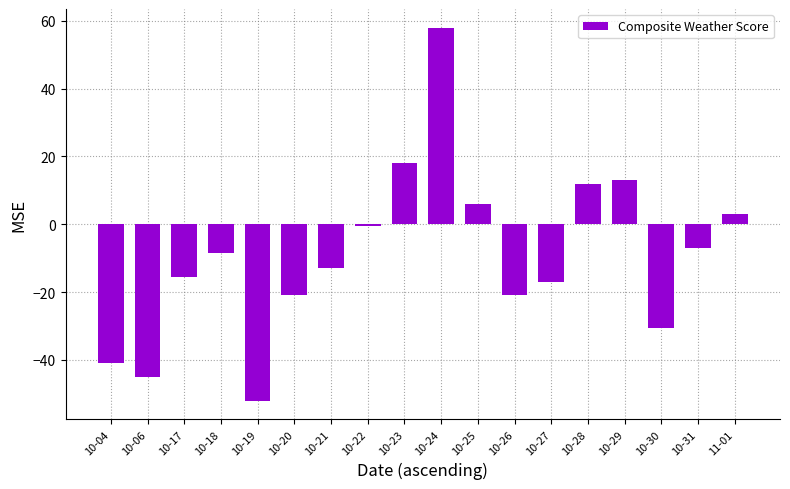

Does the chart contain any negative values?

Yes